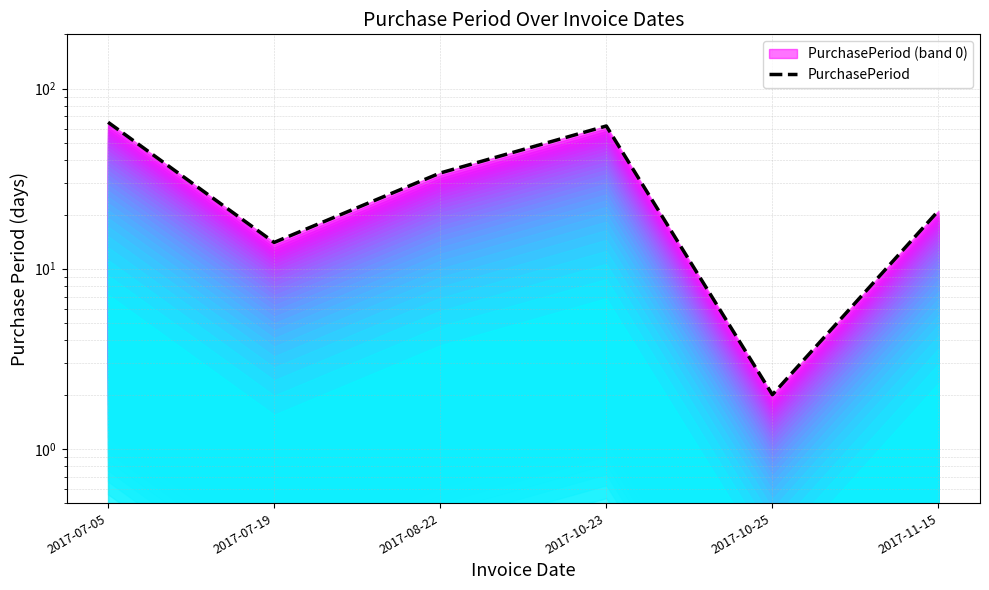

True or false: the data has more than 1 interior local peaks.

False